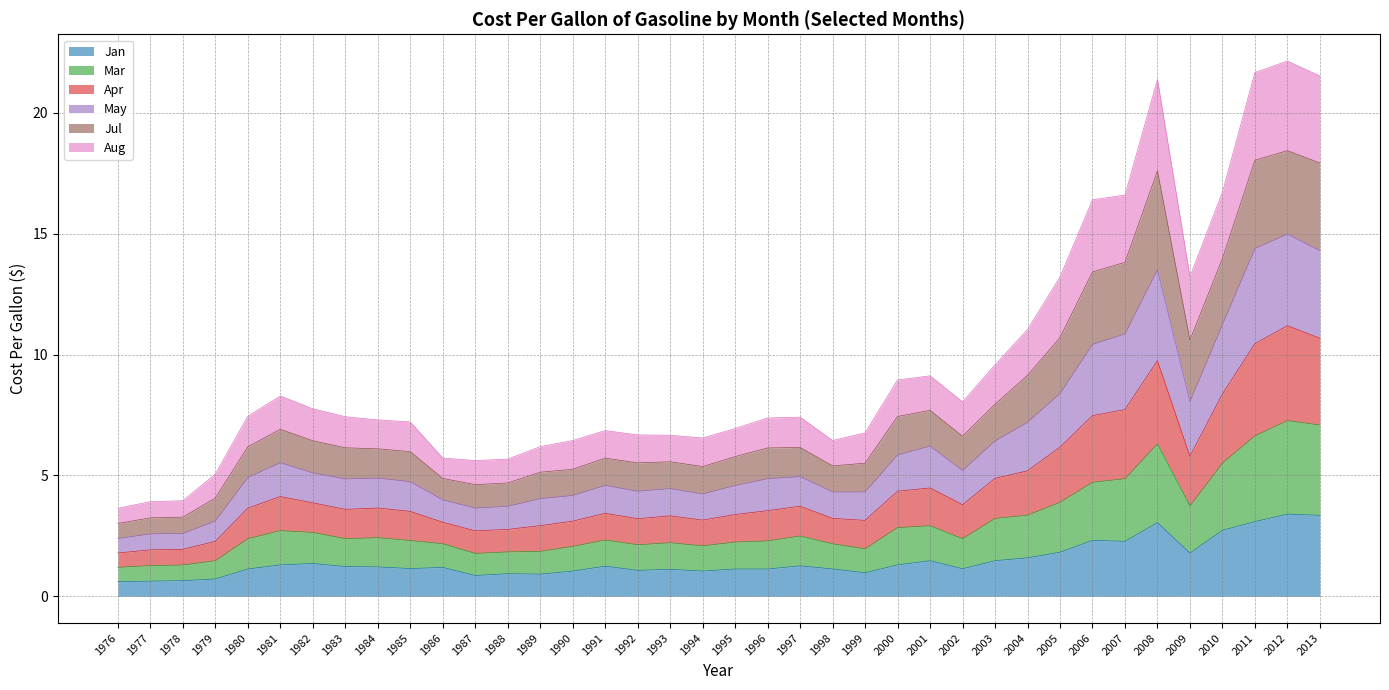

True or false: Mar and May cross at least once.

False